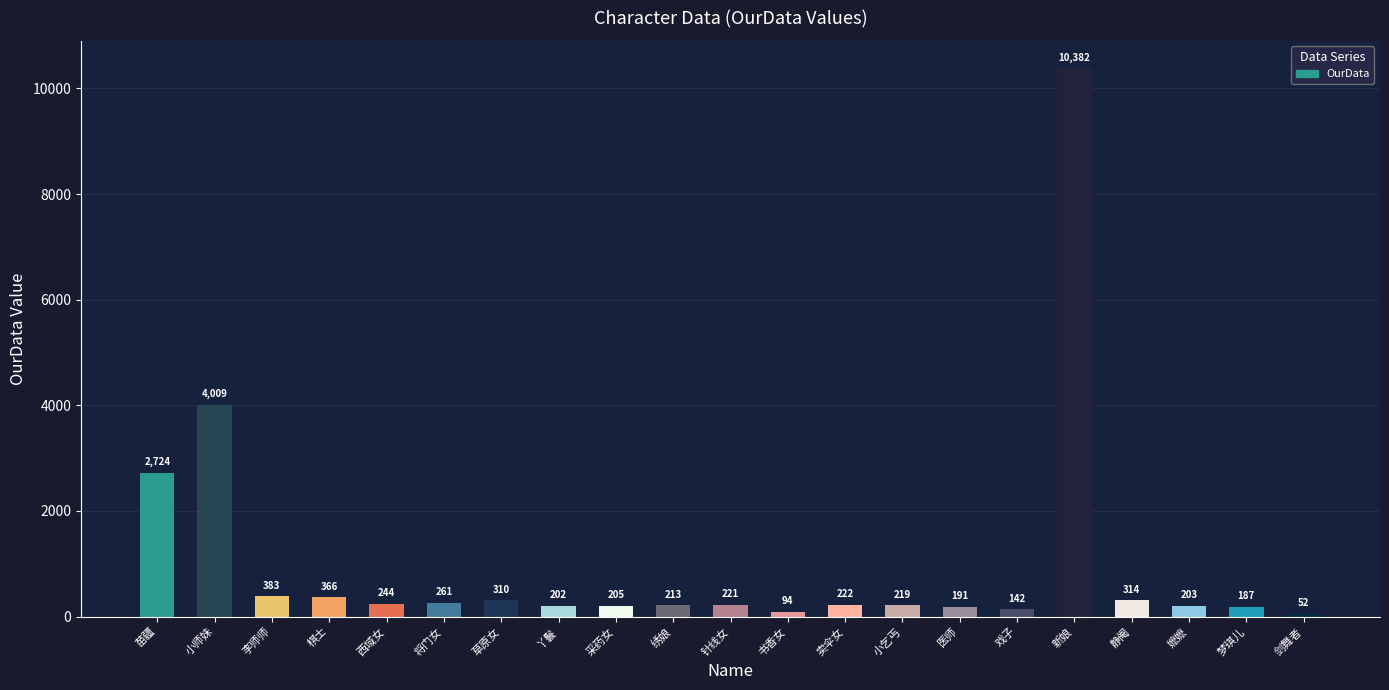

What is the average value?

1007